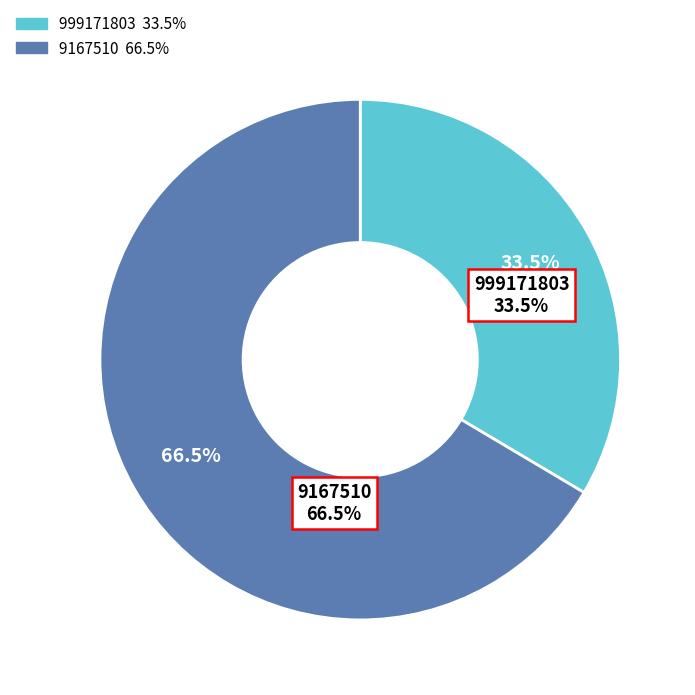

What is the ratio of the value at 9167510 to the value at 999171803?

2.0